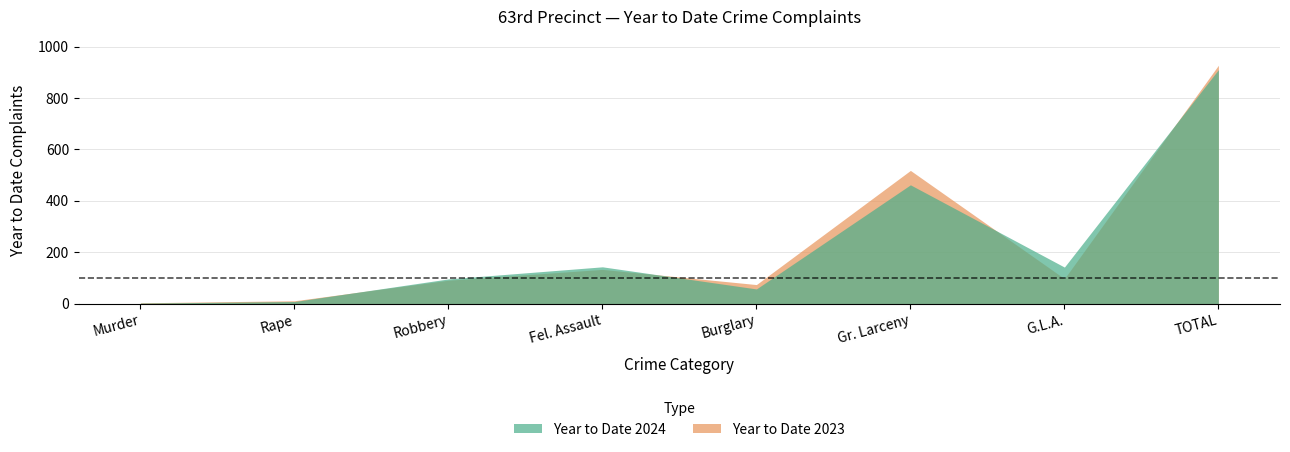

What are all the series names shown in the legend?

Year to Date 2024, Year to Date 2023